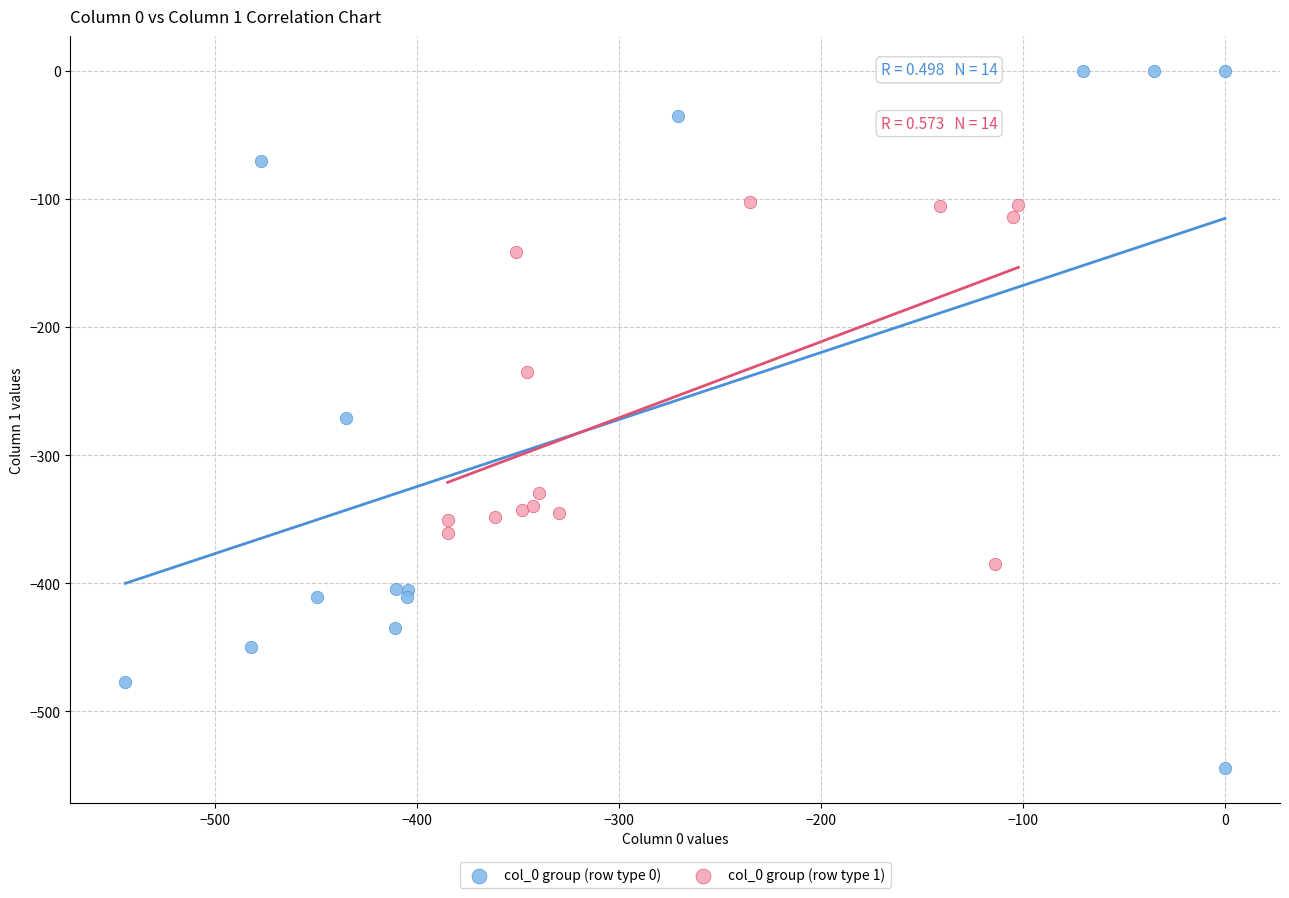

Which series has the widest spread of Y values?

col_0 group (row type 0)